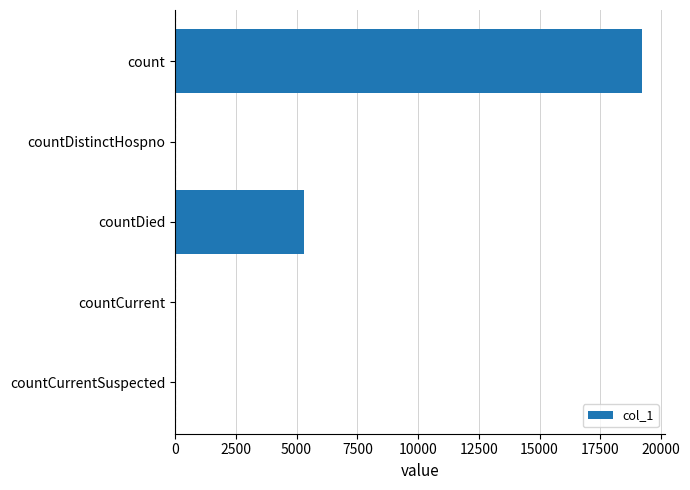

What is the sum of all values?

24585